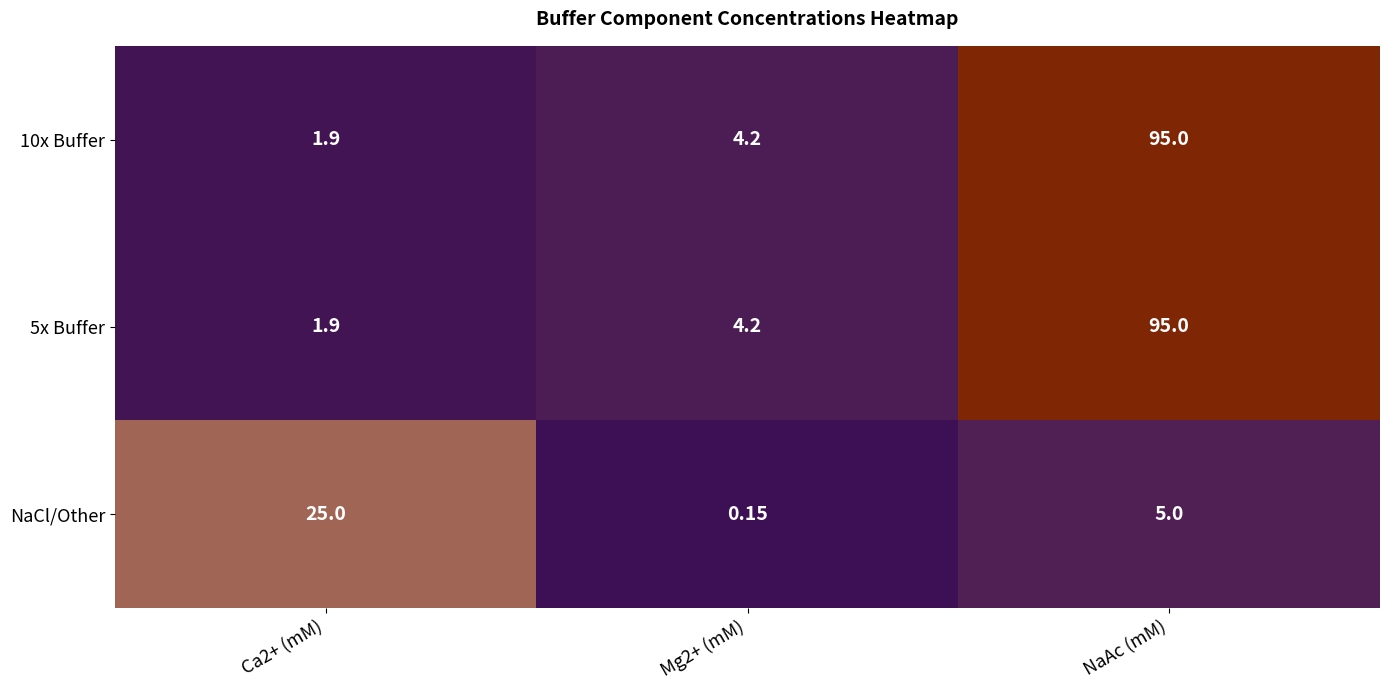

Where is NaCl/Other nearest to the value 12?

NaAc (mM)